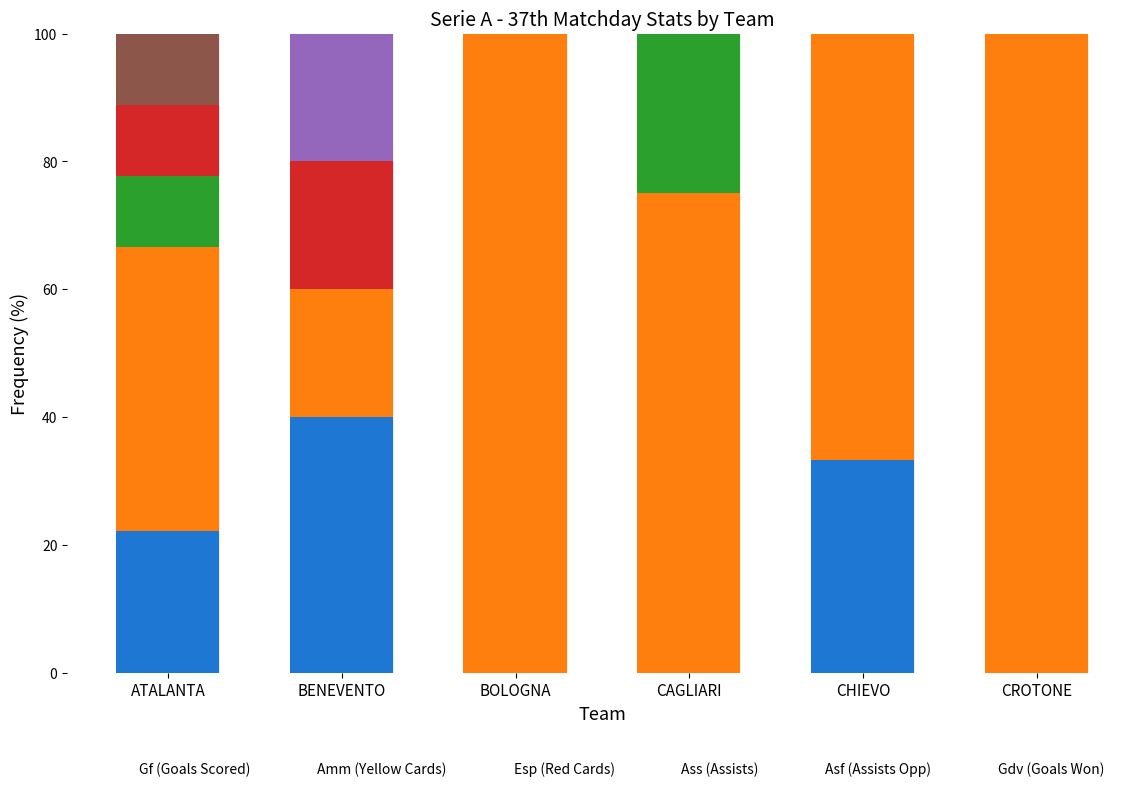

What is the sum of the Gf (Goals Scored) values at ATALANTA and BOLOGNA?

22.2